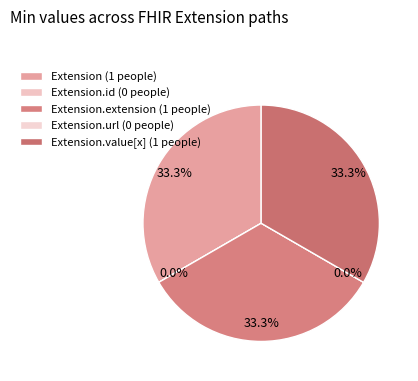

To the nearest percent, what is the average slice percentage?

20%